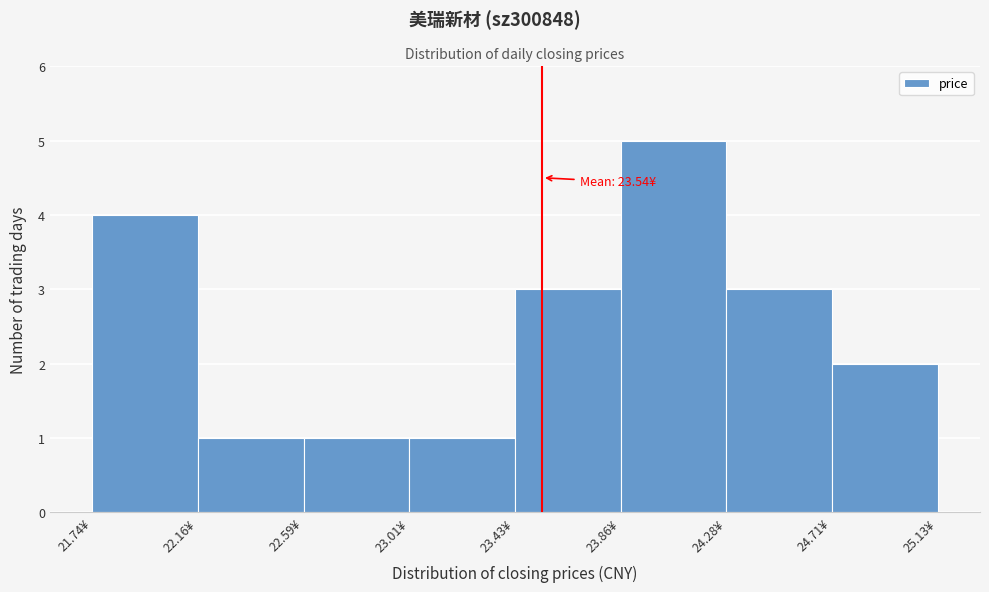

Over which range of the x-axis is the bar tallest?

23.85 to 24.30